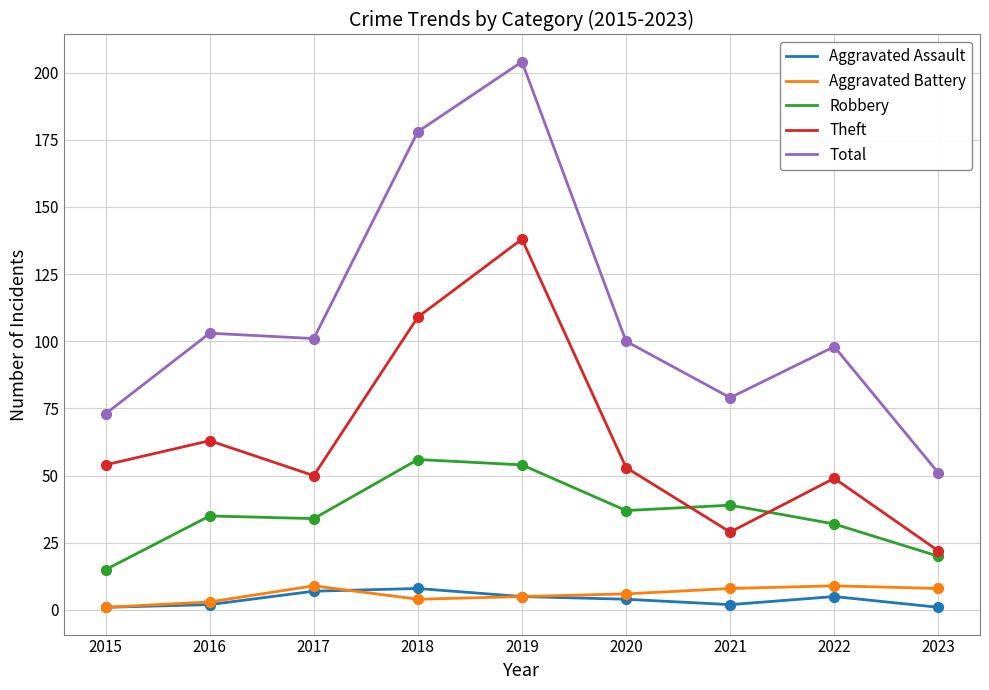

Which series has the widest spread of values?

Total